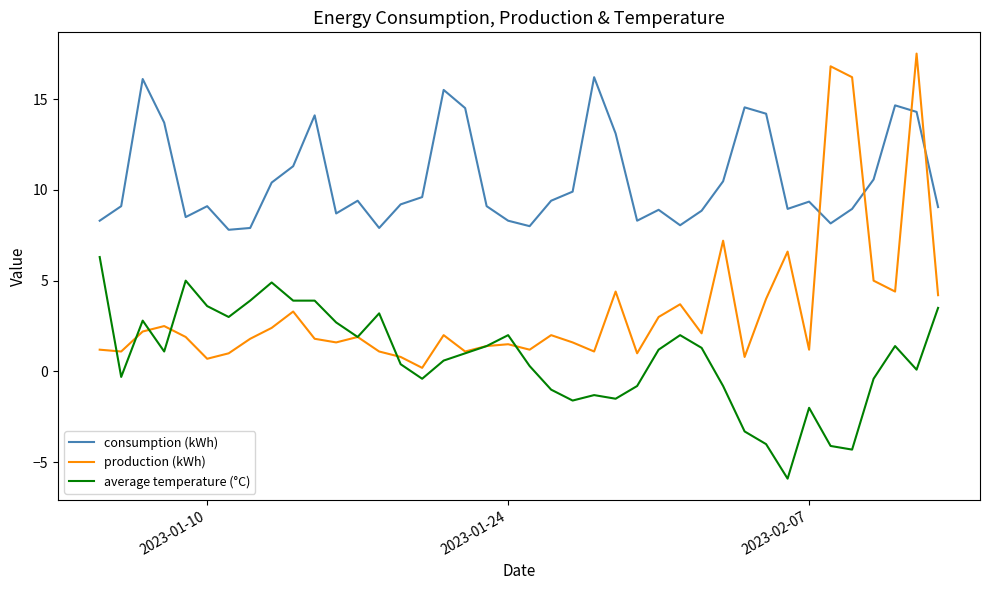

True or false: consumption (kWh) and average temperature (°C) cross at least once.

False